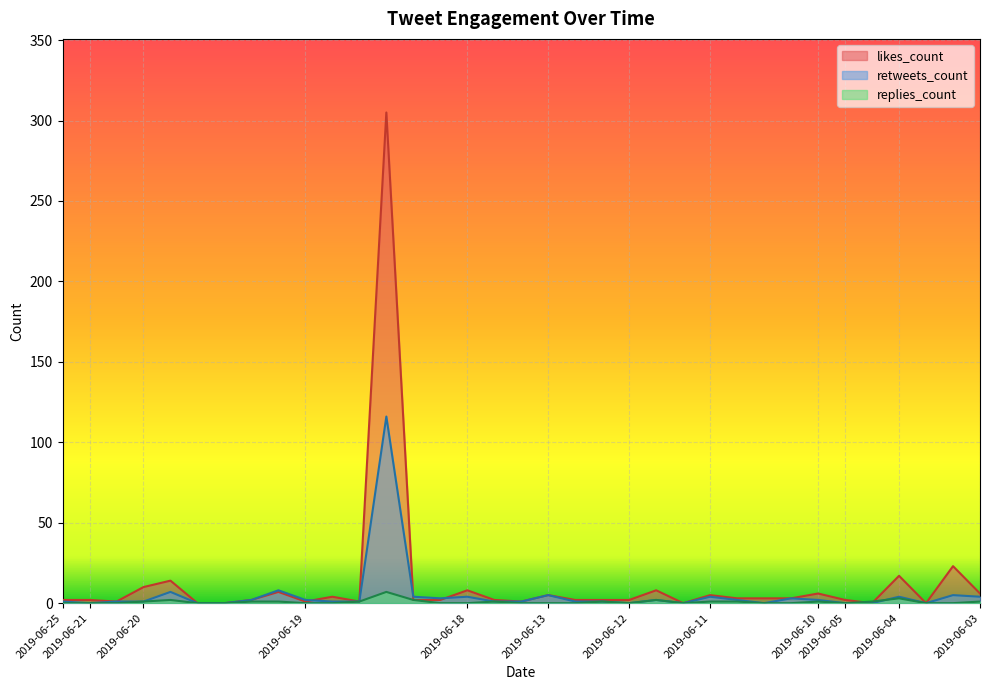

Which series has the largest range (max minus min)?

likes_count